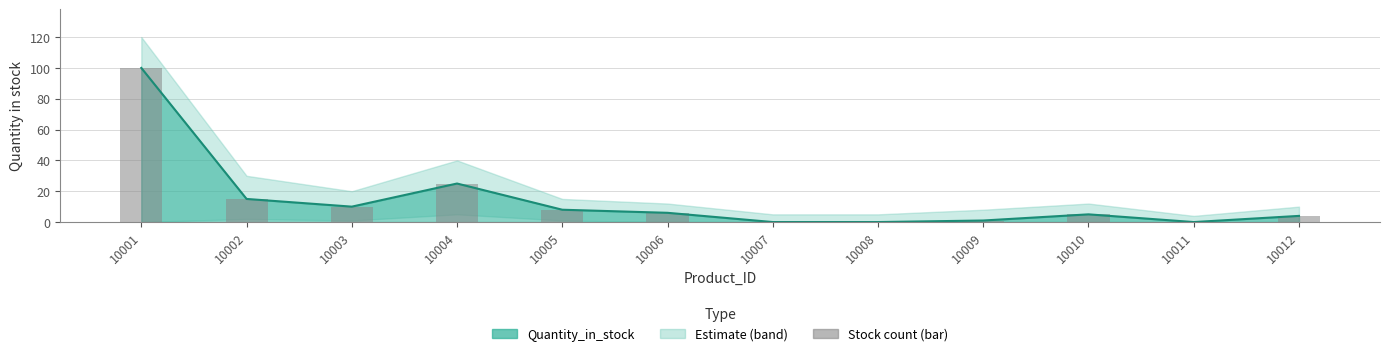

Reading left to right, transcribe all the data shown in this chart.

10001=100	10002=15	10003=10	10004=25	10005=8	10006=6	10007=0	10008=0	10009=1	10010=5	10011=0	10012=4